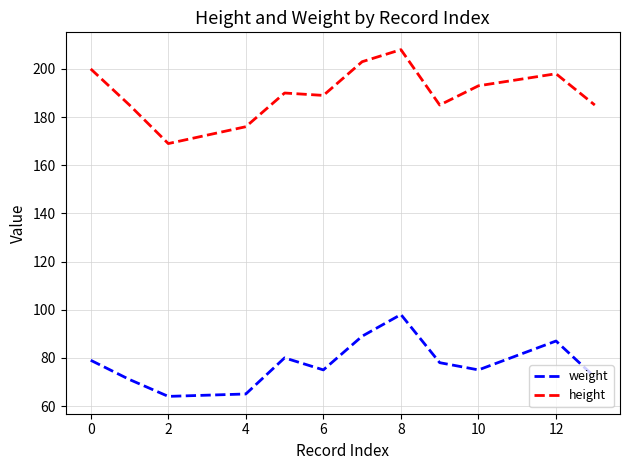

True or false: height and weight cross at least once.

False